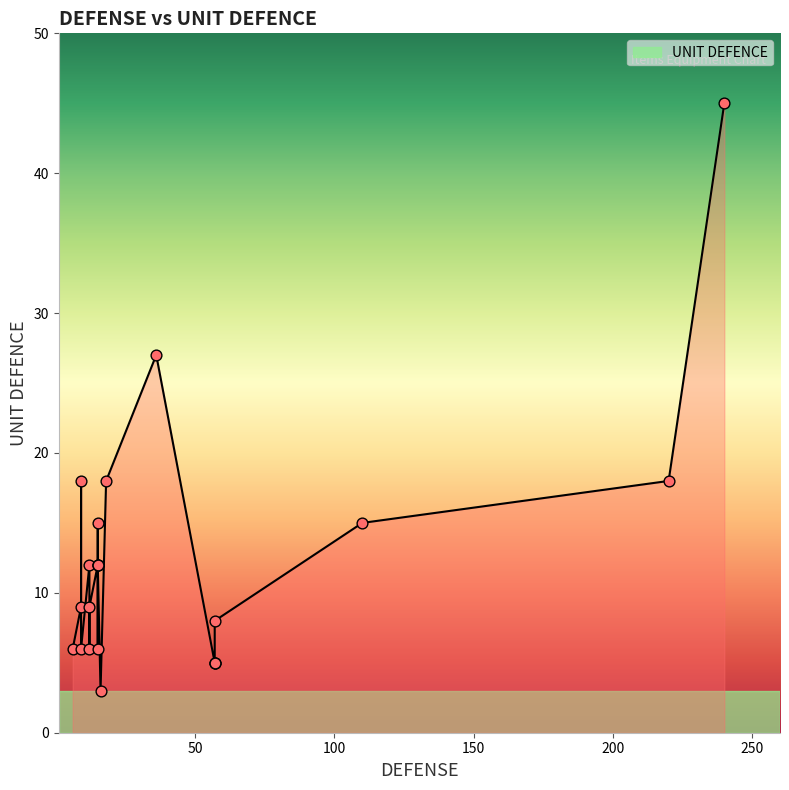

Approximately how many times larger is the value at 15 compared to 6?

2.0